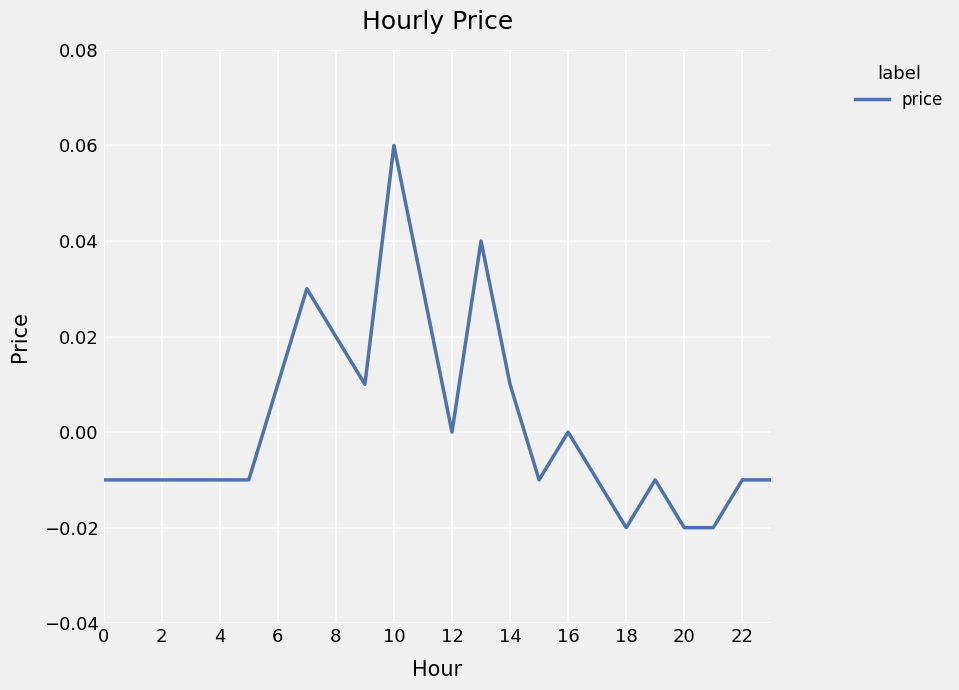

Which category has the lowest value across all series?

18